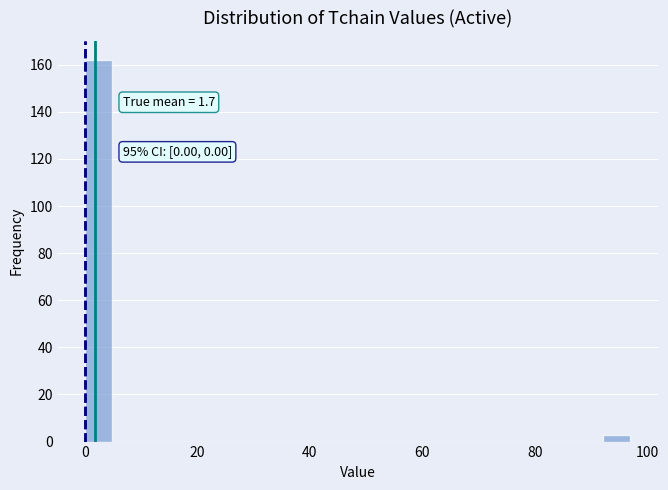

Around what value on the x-axis is the tallest bar? Give the approximate position of its centre, as read against the axis.

2